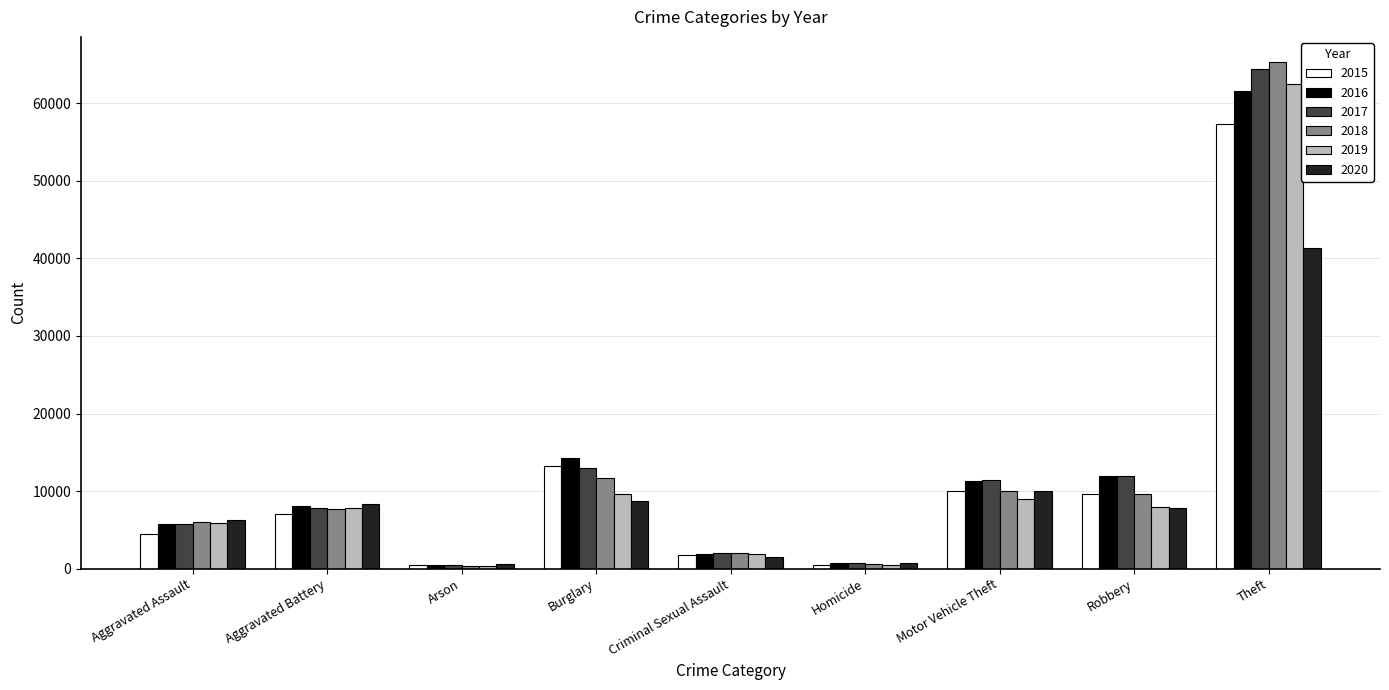

Read the 2015 value at Criminal Sexual Assault, to the nearest 100.

1700